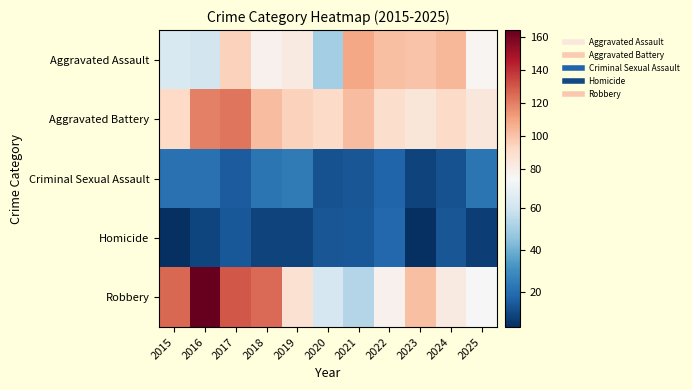

Which series has the largest range (max minus min)?

Robbery